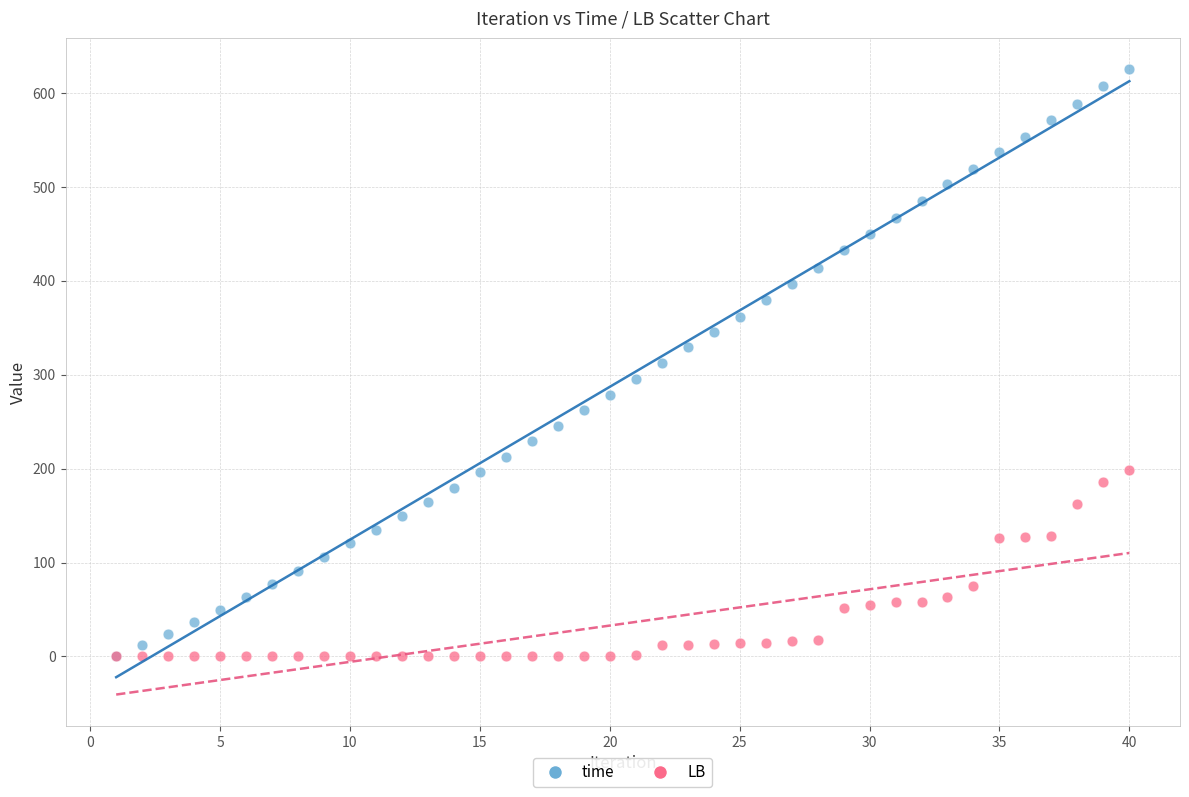

What are all the series names shown in the legend?

time, LB